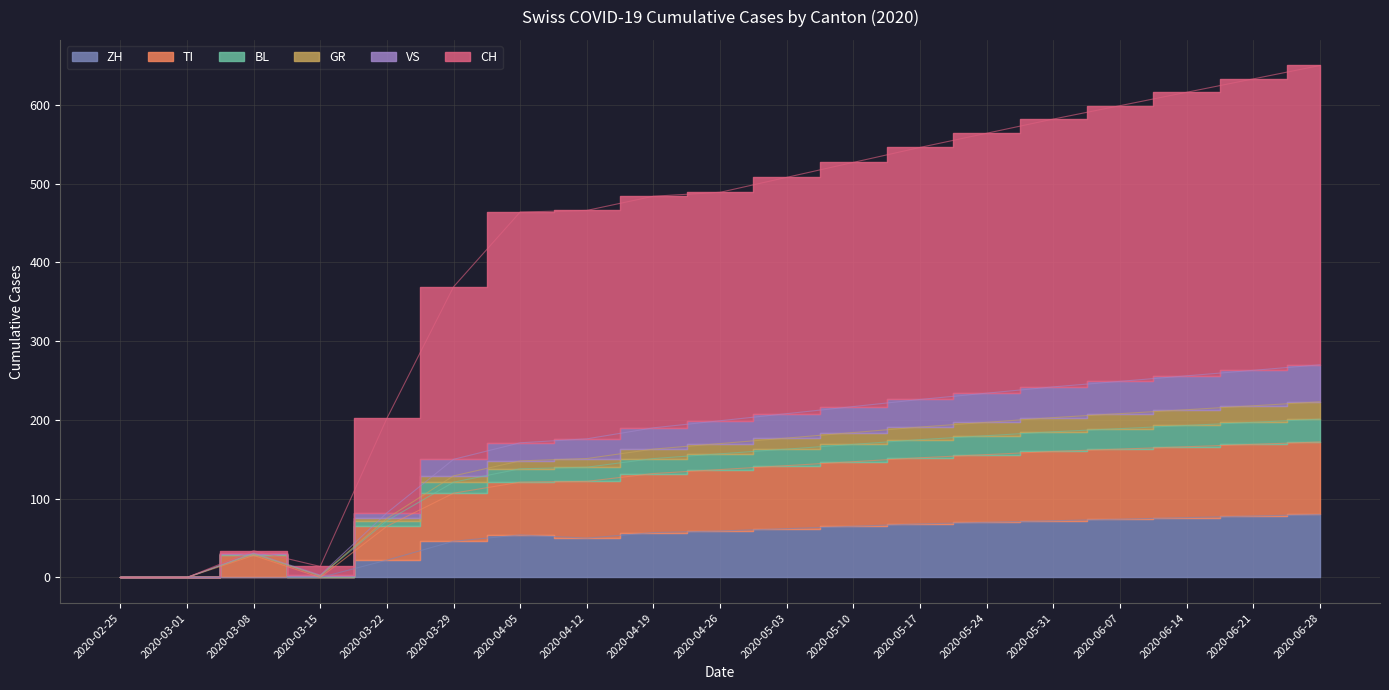

The value of TI at 2020-06-14 is 616. True or false?

True